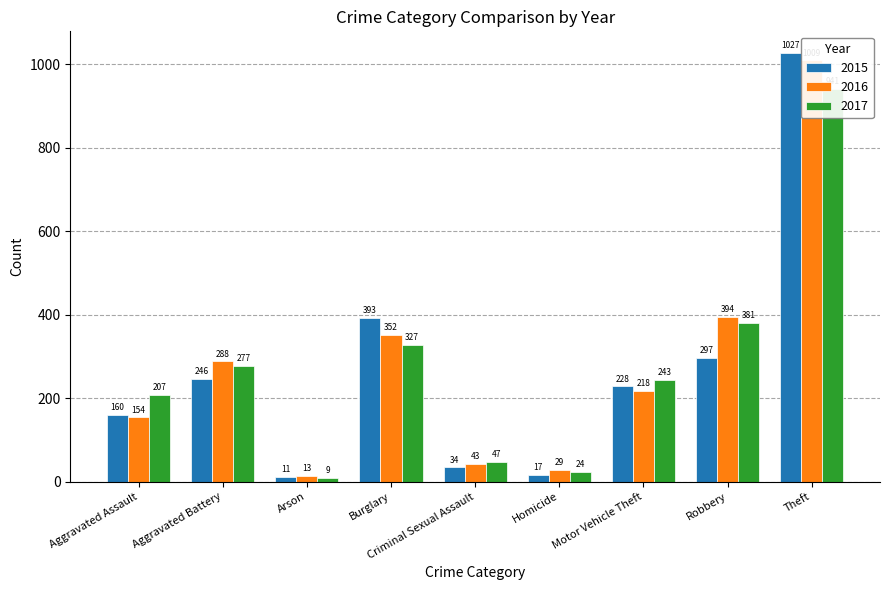

How many data points does each series have?

9